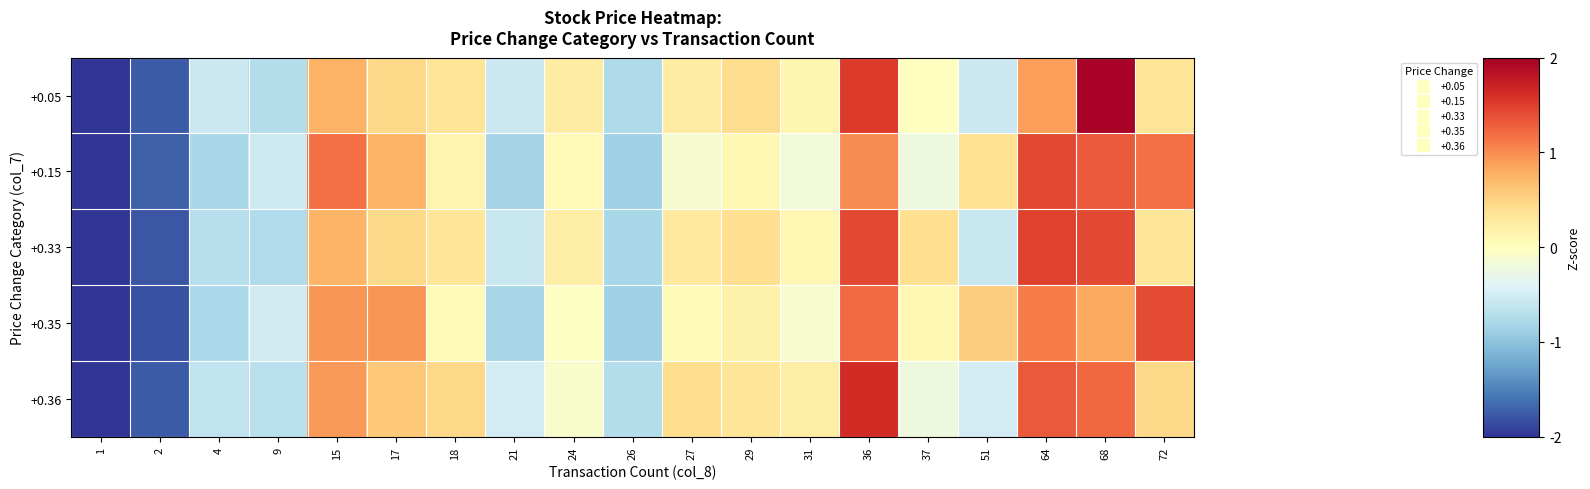

Reading right to left, transcribe all the data shown in this chart.

+0.05: 72=0.3	68=2.0	64=0.9	51=-0.6	37=-0.0	36=1.5	31=0.1	29=0.4	27=0.2	26=-0.8	24=0.2	21=-0.6	18=0.3	17=0.5	15=0.8	9=-0.7	4=-0.6	2=-1.8	1=-2.4
+0.15: 72=1.2	68=1.3	64=1.4	51=0.4	37=-0.2	36=1.0	31=-0.2	29=0.1	27=-0.1	26=-0.9	24=0.1	21=-0.8	18=0.1	17=0.7	15=1.2	9=-0.5	4=-0.8	2=-1.7	1=-2.3
+0.33: 72=0.3	68=1.4	64=1.5	51=-0.6	37=0.4	36=1.4	31=0.1	29=0.4	27=0.3	26=-0.8	24=0.2	21=-0.6	18=0.3	17=0.4	15=0.7	9=-0.8	4=-0.7	2=-1.8	1=-2.4
+0.35: 72=1.4	68=0.8	64=1.1	51=0.5	37=0.1	36=1.2	31=-0.1	29=0.2	27=0.1	26=-0.9	24=-0.0	21=-0.8	18=0.1	17=0.9	15=0.9	9=-0.5	4=-0.8	2=-1.8	1=-2.4
+0.36: 72=0.5	68=1.2	64=1.3	51=-0.5	37=-0.2	36=1.6	31=0.2	29=0.3	27=0.4	26=-0.7	24=-0.1	21=-0.5	18=0.5	17=0.6	15=0.9	9=-0.7	4=-0.6	2=-1.8	1=-2.5